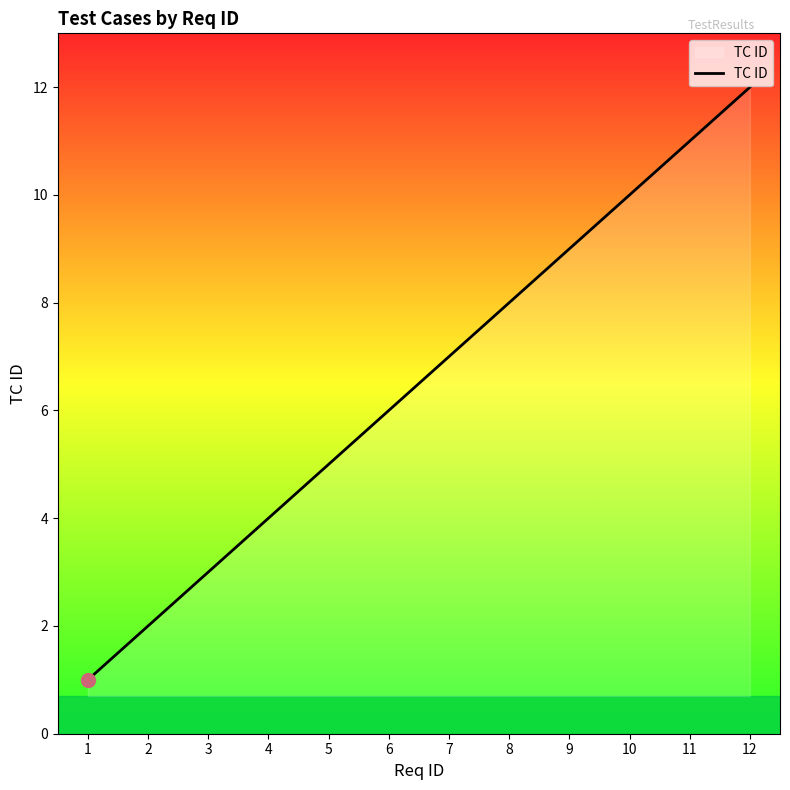

Which label corresponds to the largest value in the chart?

12